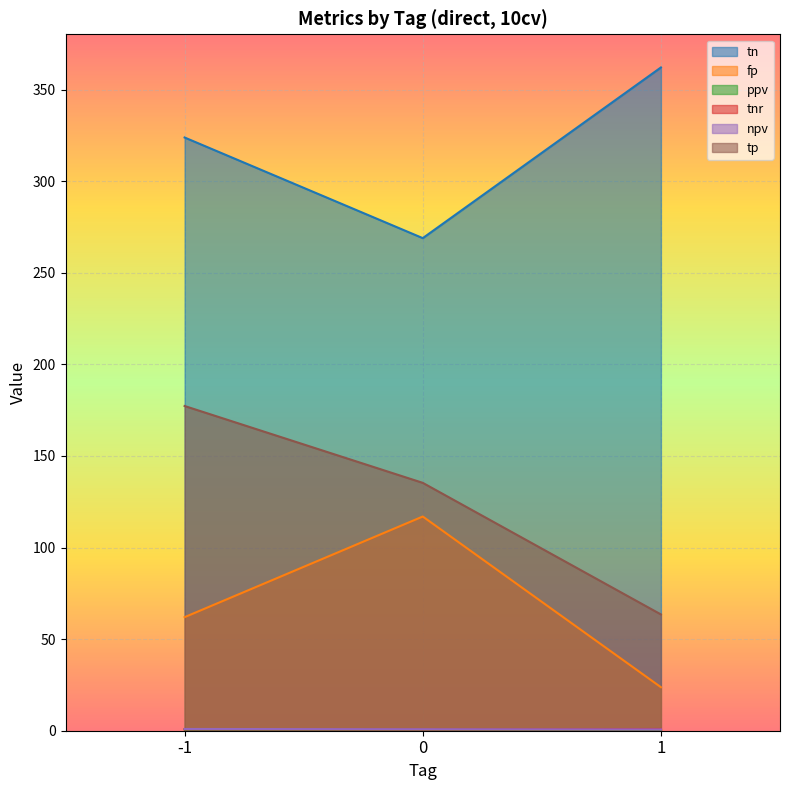

At which label is fp closest to 70?

-1